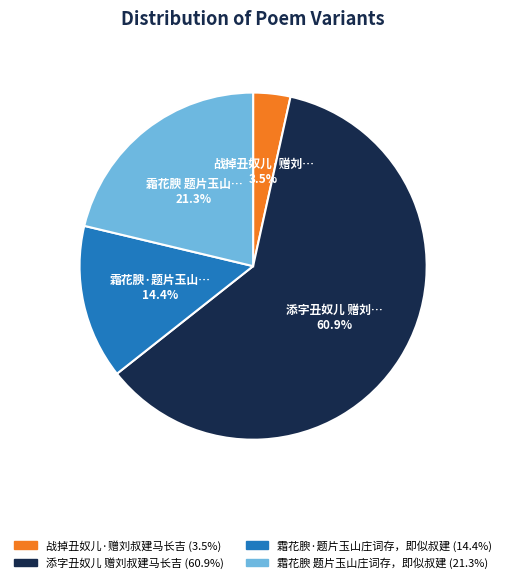

Is there a majority slice in this chart?

Yes